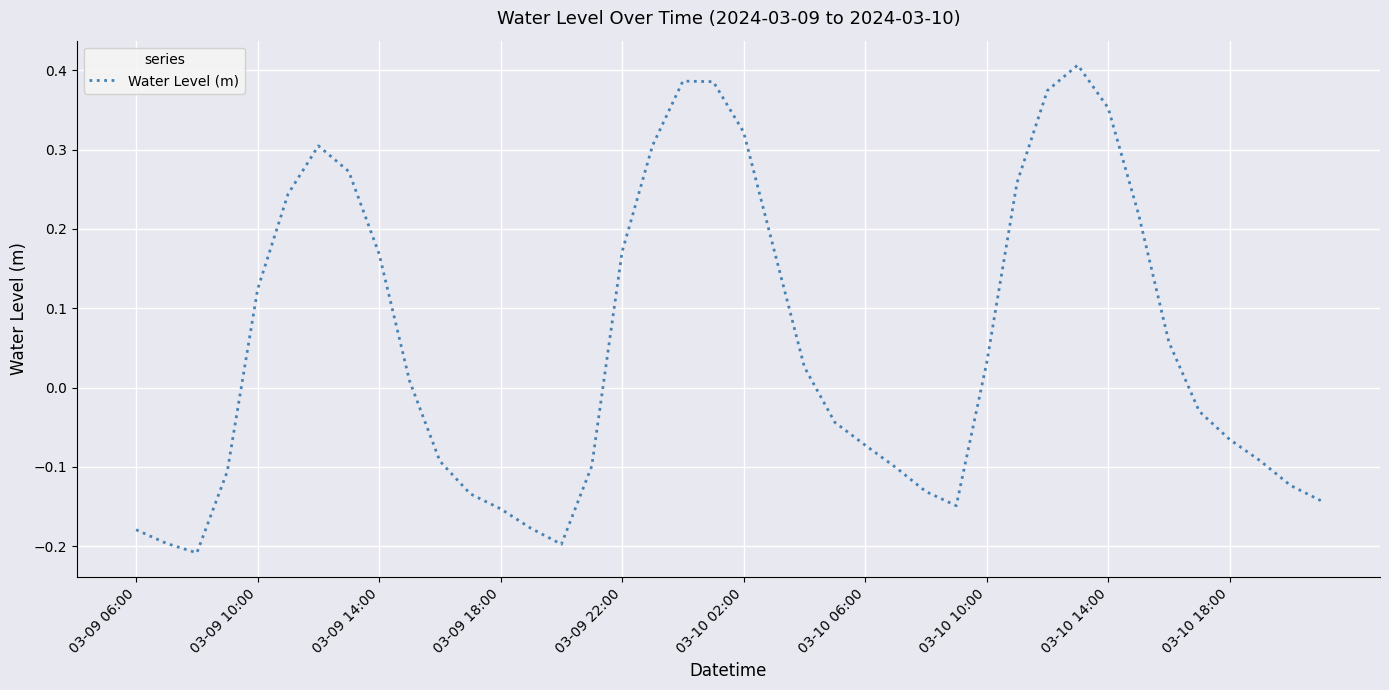

What is the difference between the maximum and minimum values?

0.6